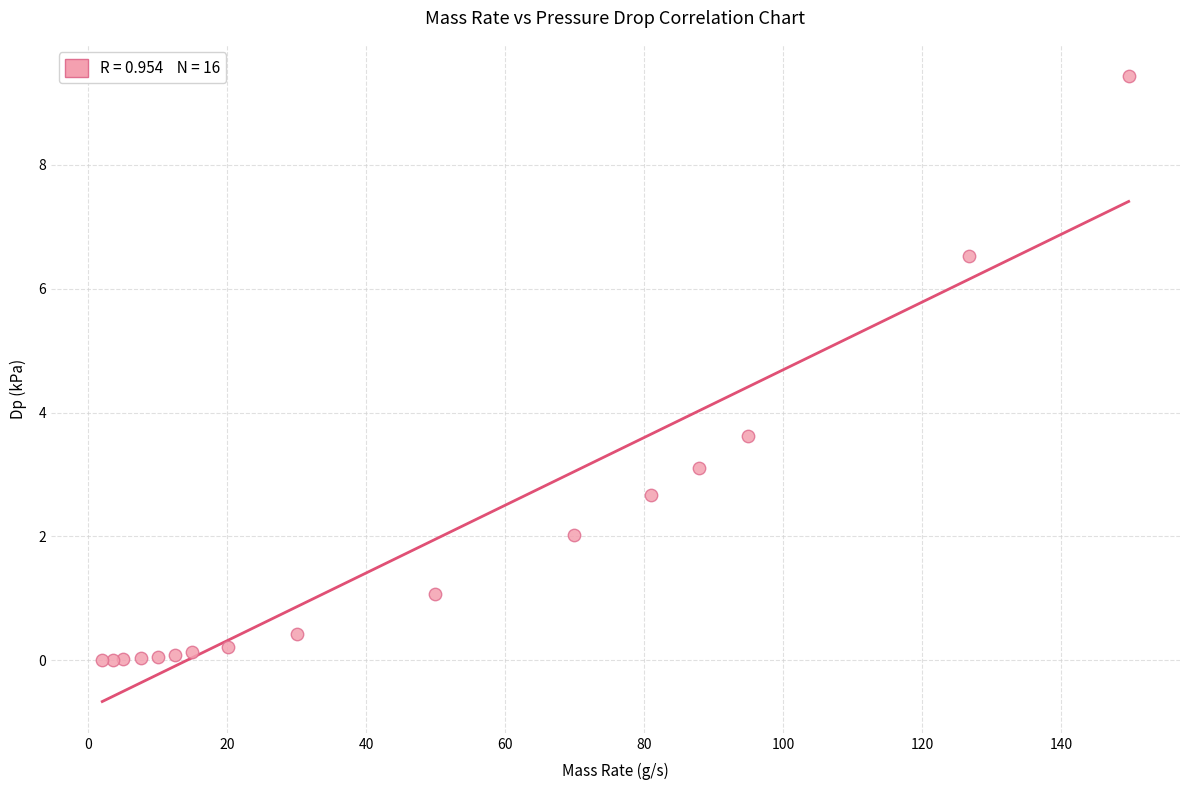

What Y value in the scatter plot is closest to 4?

3.6